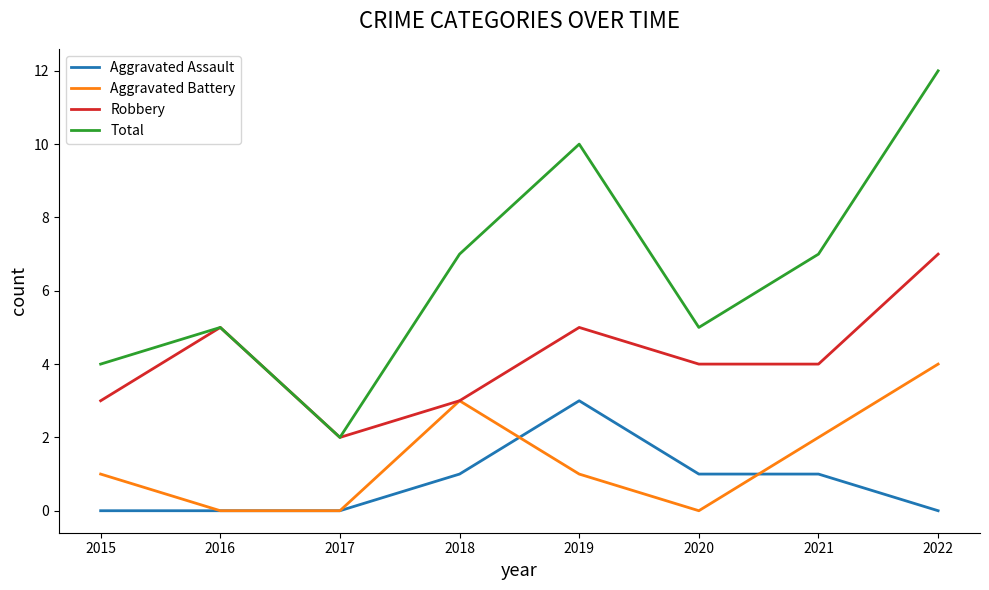

Where is the first local minimum for Robbery?

2017